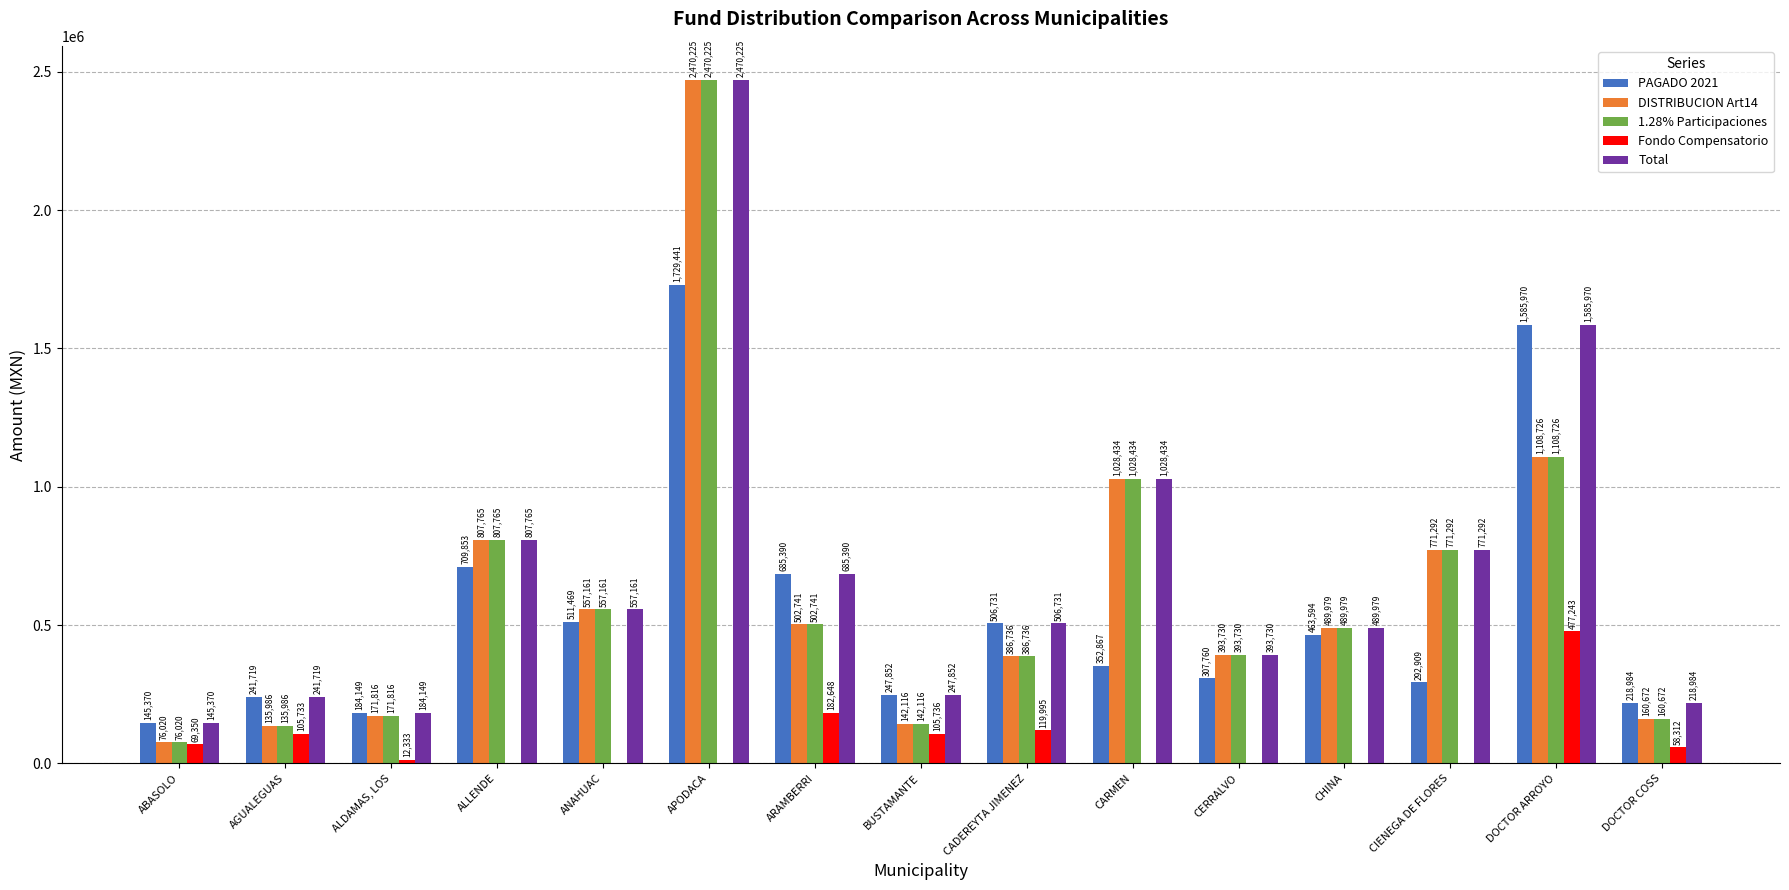

True or false: 1.28% Participaciones has a value of 807765.4 at ALLENDE.

True